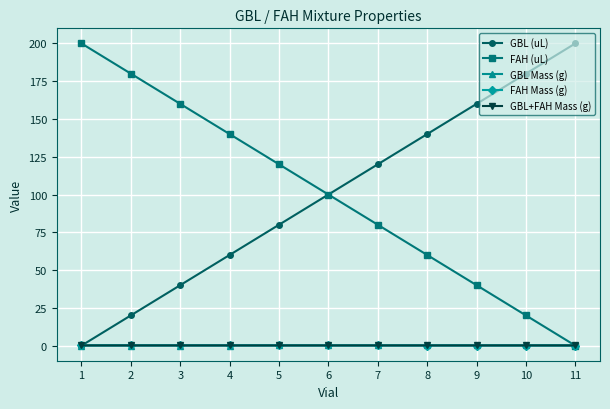

The value of GBL (uL) at 11 is 200.0. True or false?

True